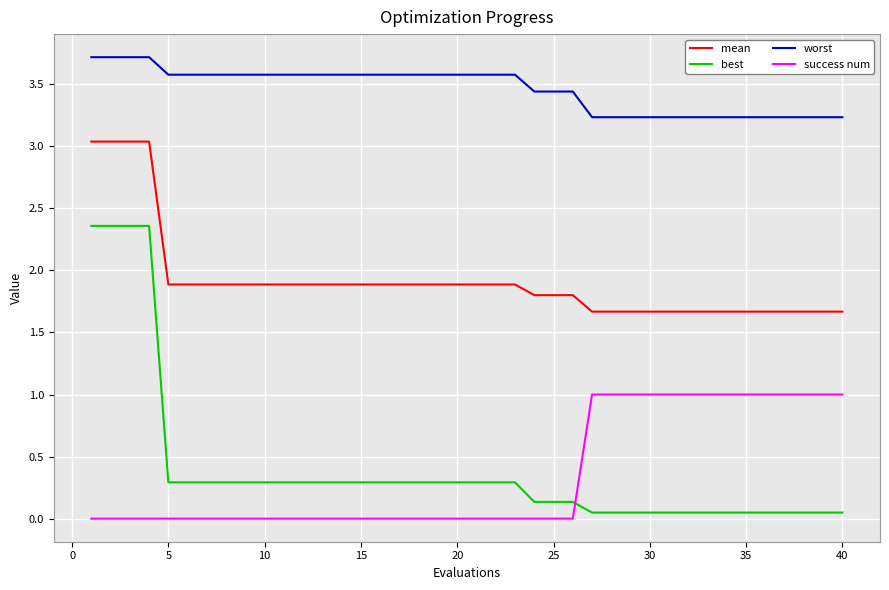

Does the chart display data point markers on the line(s)?

No